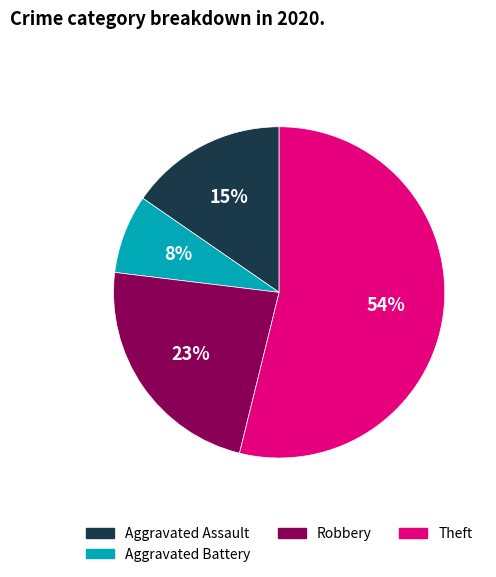

Which slice is the smallest?

Aggravated Battery